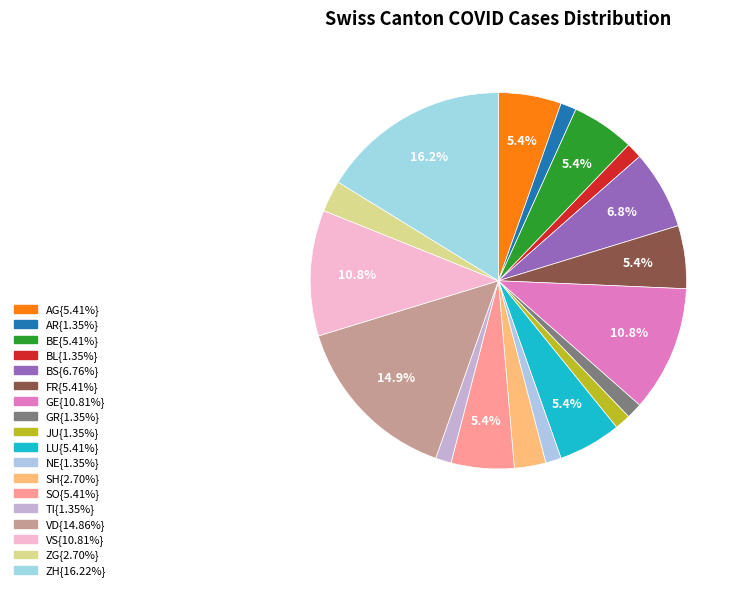

Count the number of slices in the pie.

18